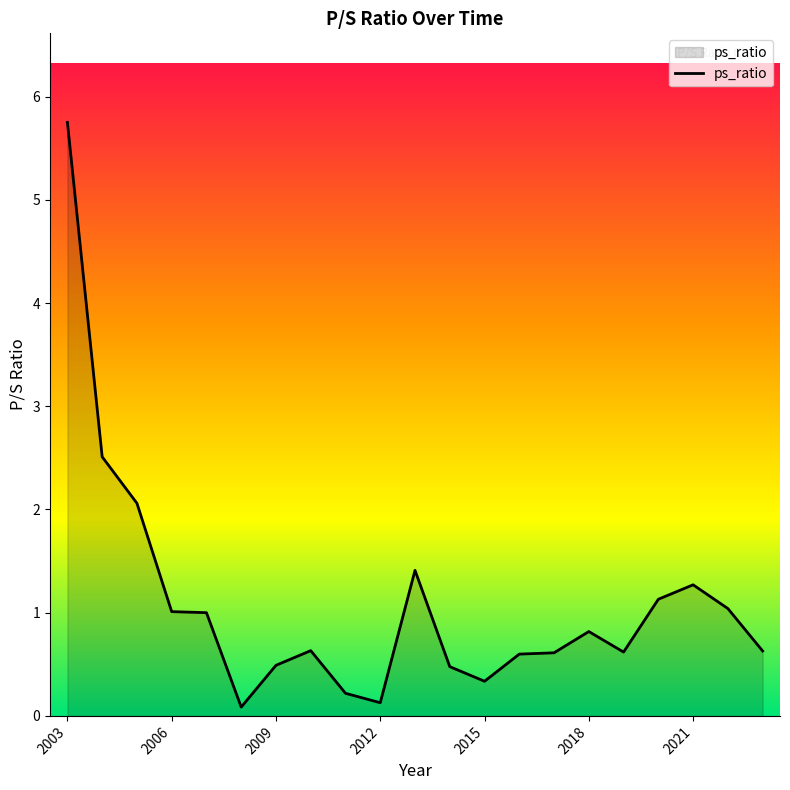

Does the chart display data point markers on the line(s)?

No